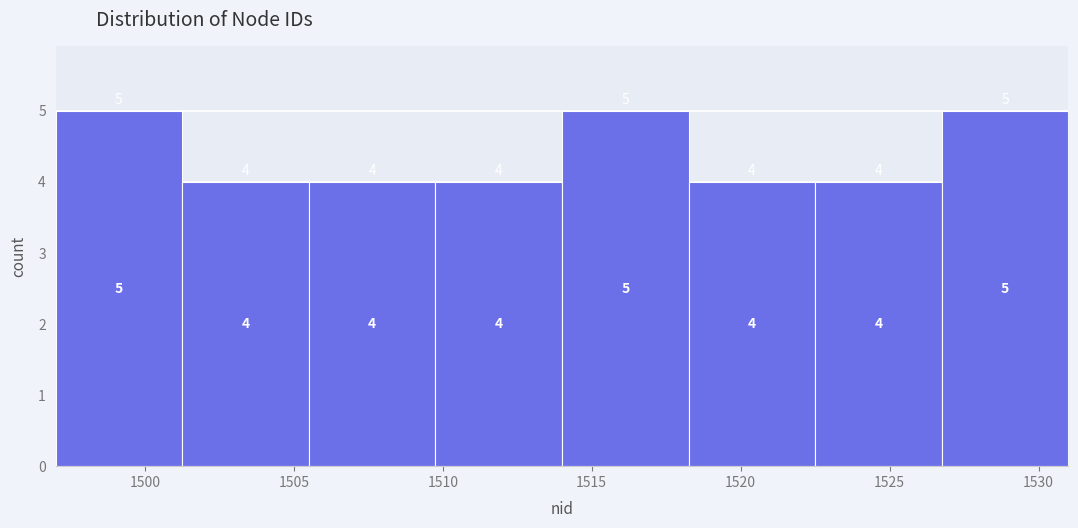

Reading left to right, list every bar in this chart as the range it spans on the x-axis followed by its height. The bar edges are not printed on the chart, so give them approximately, as read against the axis.

1497.00 to 1501.25: 5
1501.25 to 1505.50: 4
1505.50 to 1509.75: 4
1509.75 to 1514.00: 4
1514.00 to 1518.25: 5
1518.25 to 1522.50: 4
1522.50 to 1526.75: 4
1526.75 to 1531.00: 5